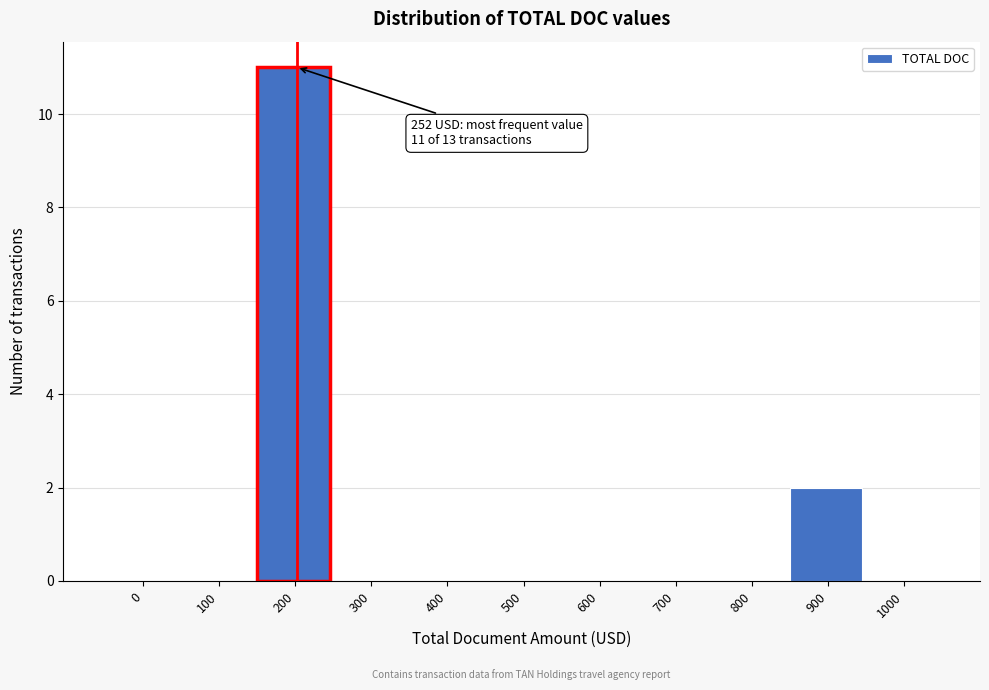

Reading left to right, list all the values displayed in this chart.

0=0	100=0	200=11	300=0	400=0	500=0	600=0	700=0	800=0	900=2	1000=0